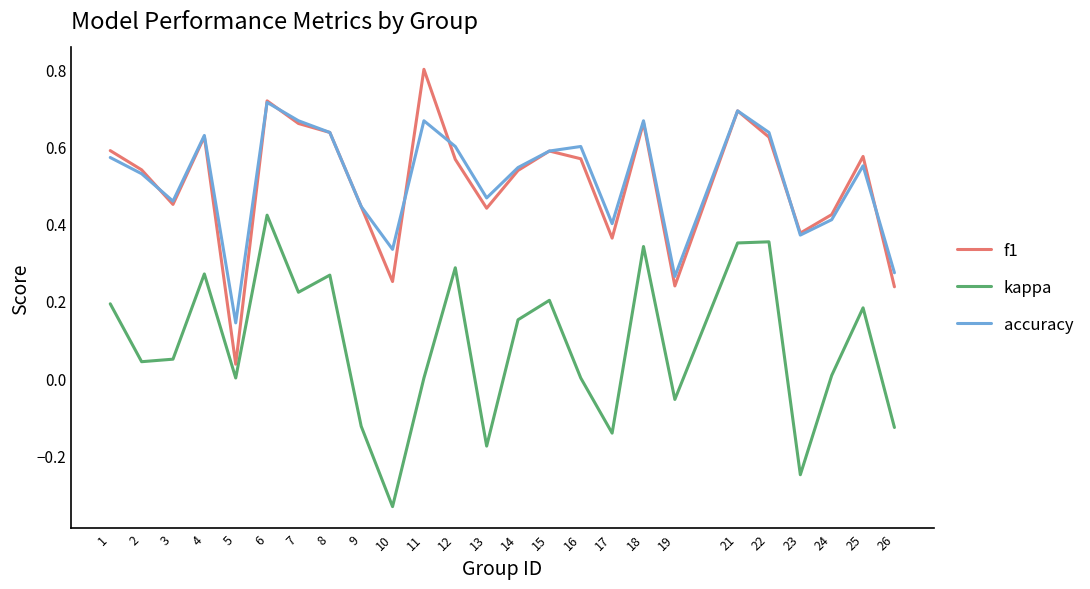

The value of f1 at 9 is 0.4. True or false?

True